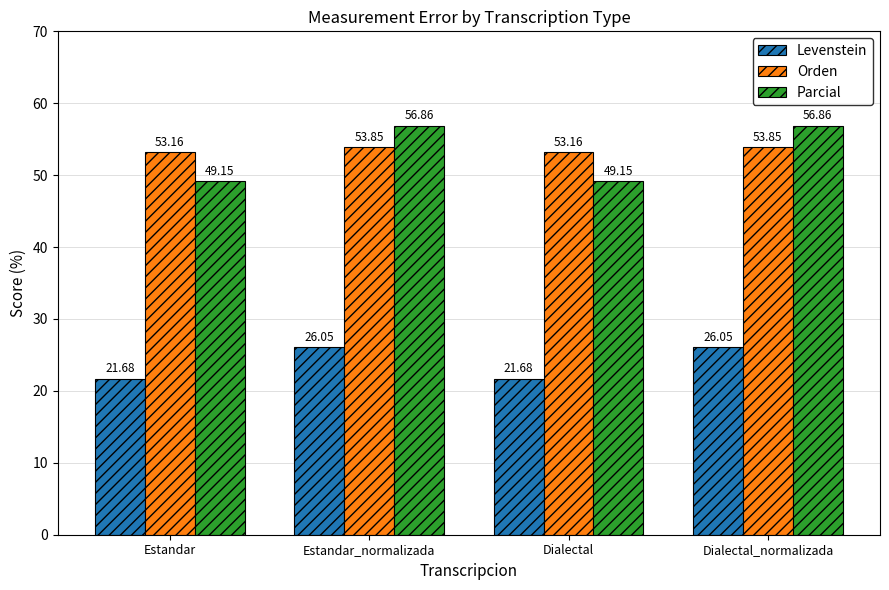

What is the total value across all series at Estandar_normalizada?

136.8